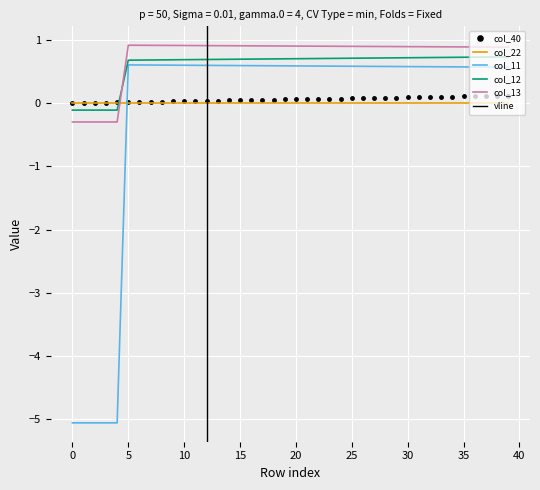

True or false: col_22 and col_13 cross at least once.

True